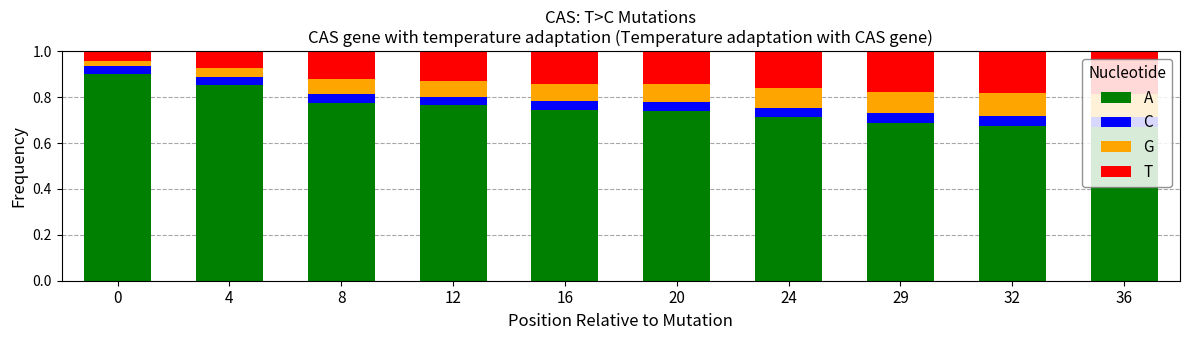

What is the total value across all series at 32?

1.0